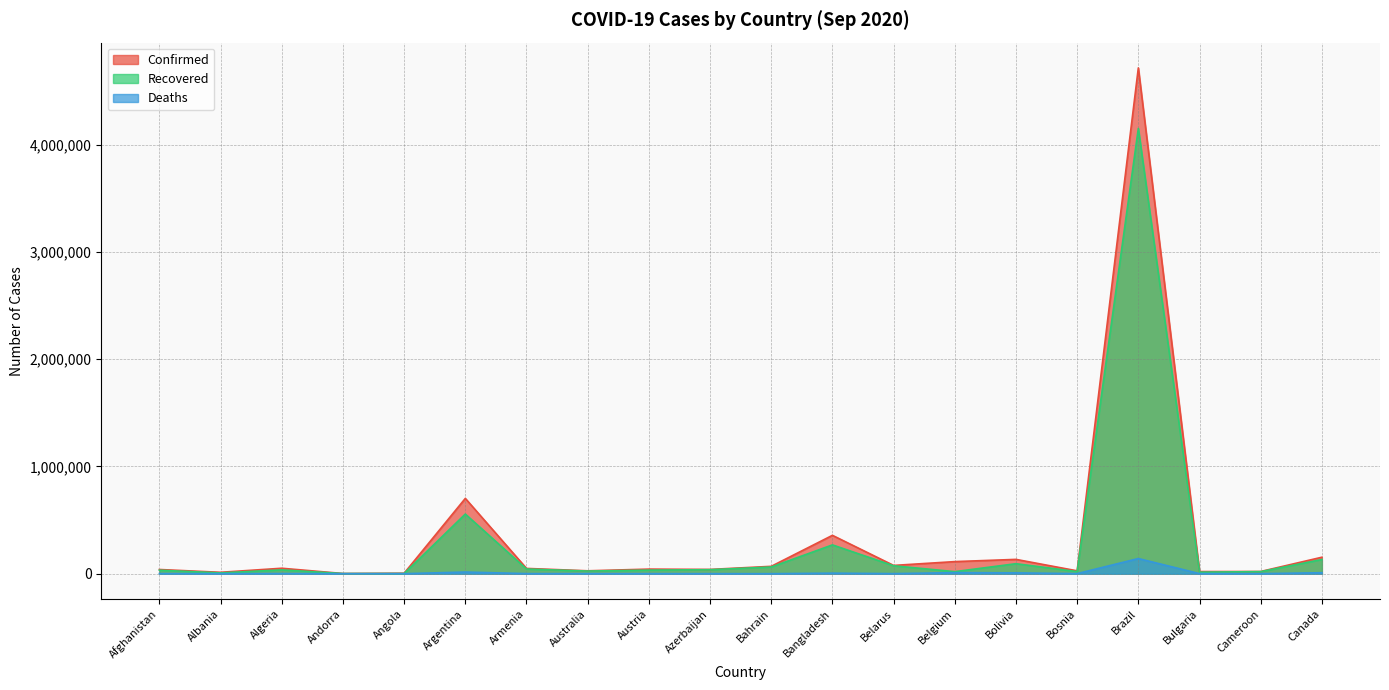

What is the label of the 9th point from the right?

Bangladesh